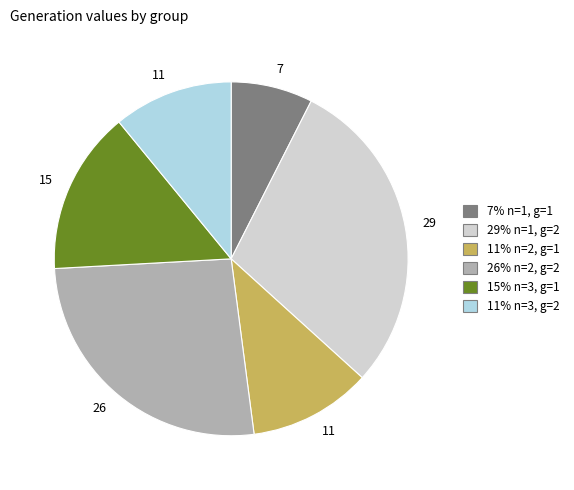

Is there any slice that represents more than half of the pie?

No